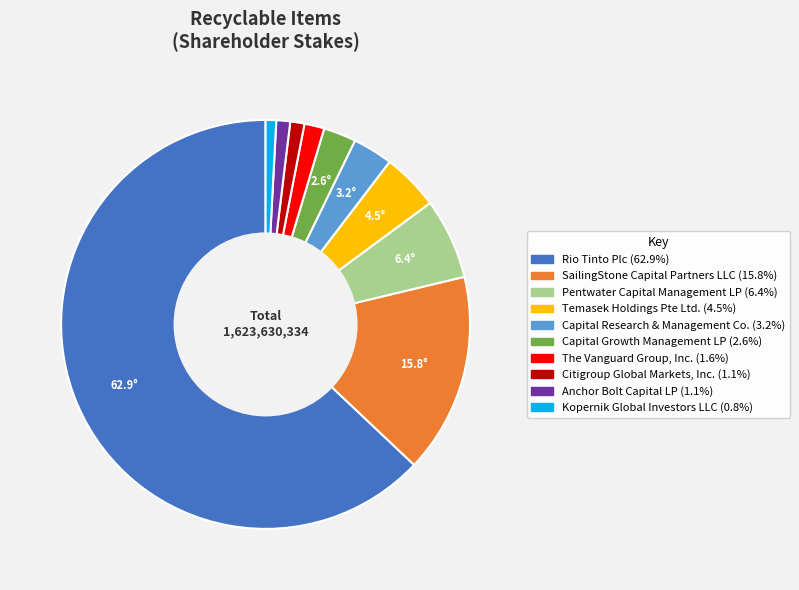

Do Citigroup Global Markets, Inc. and Capital Research & Management Co. together represent more than half of the pie?

No